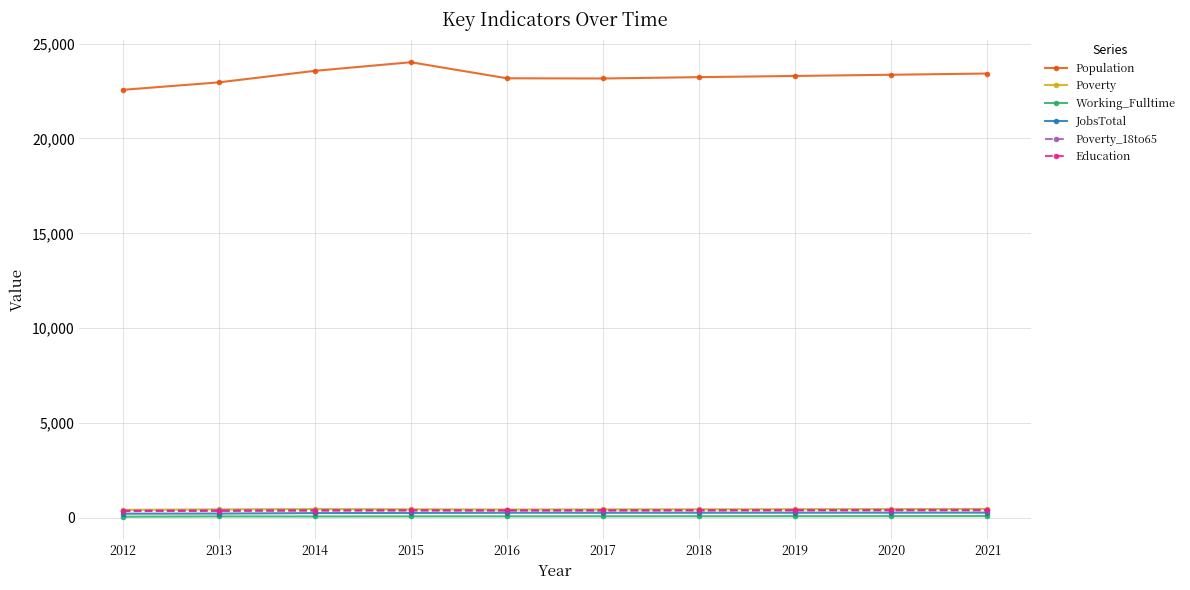

What is the total value across all series at 2014?

25172